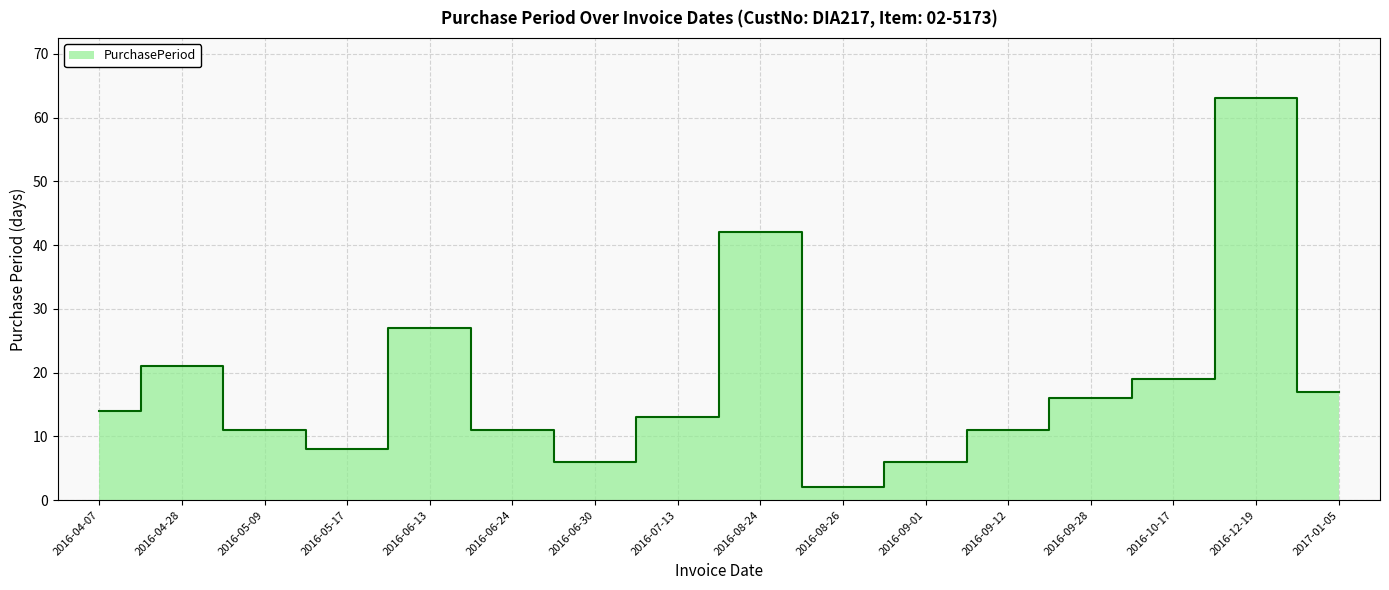

How many values are below 14?

8